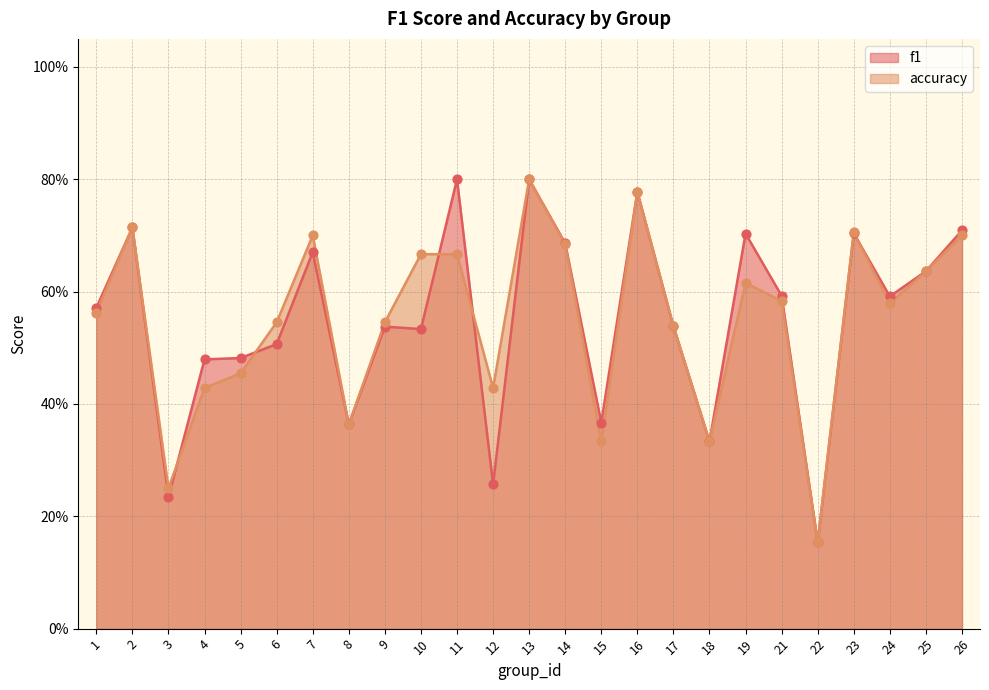

Which series reaches the minimum Y coordinate?

f1